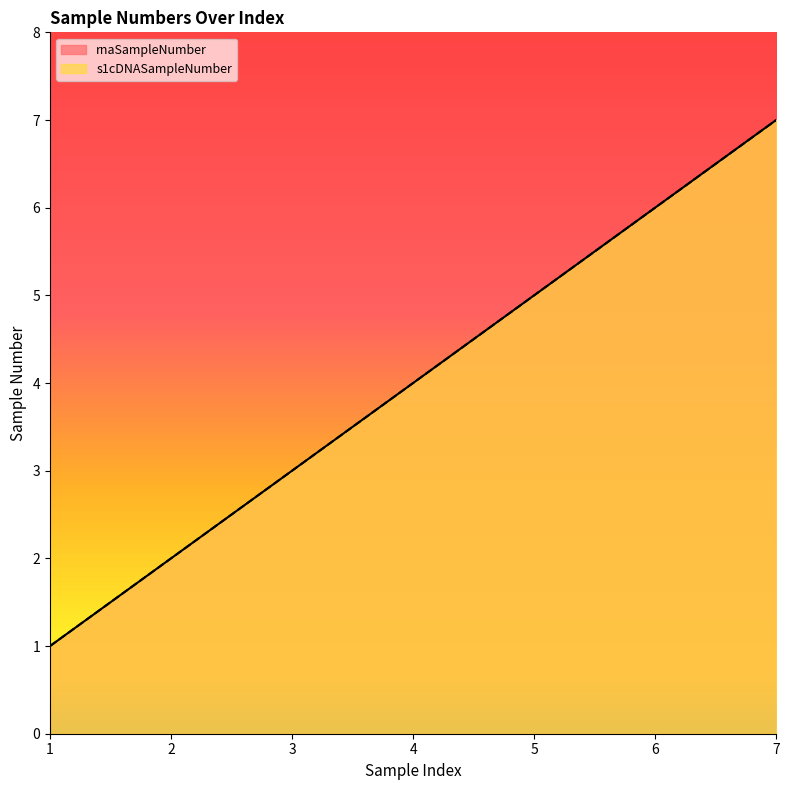

At 6, list the series in order from largest to smallest.

rnaSampleNumber, s1cDNASampleNumber